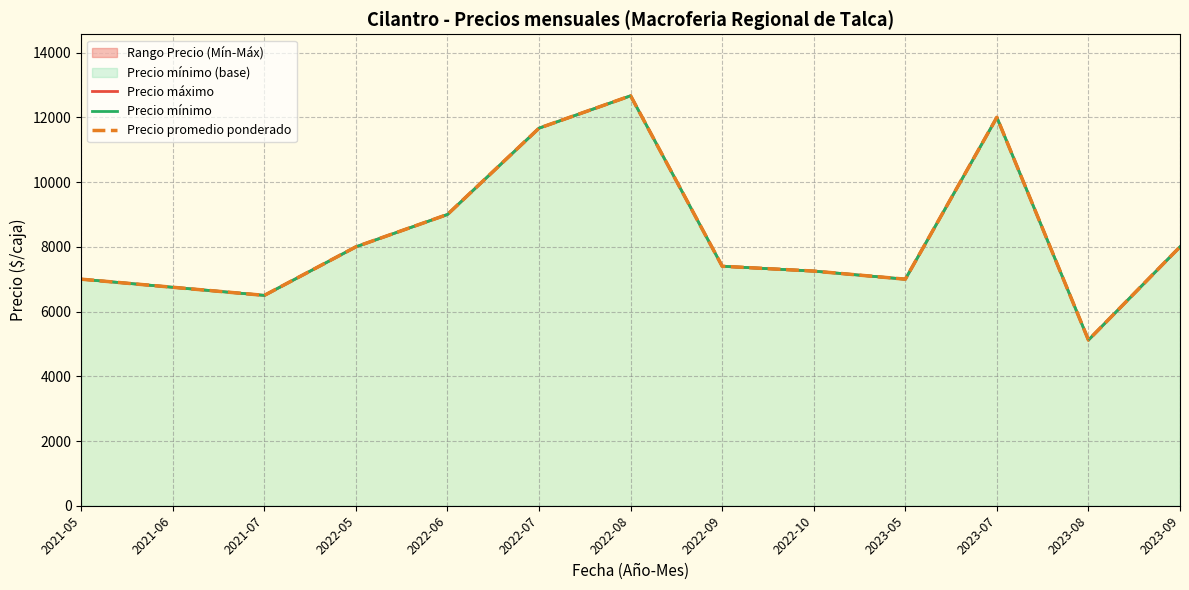

What is the total value across all series at 2023-08?

15360.0